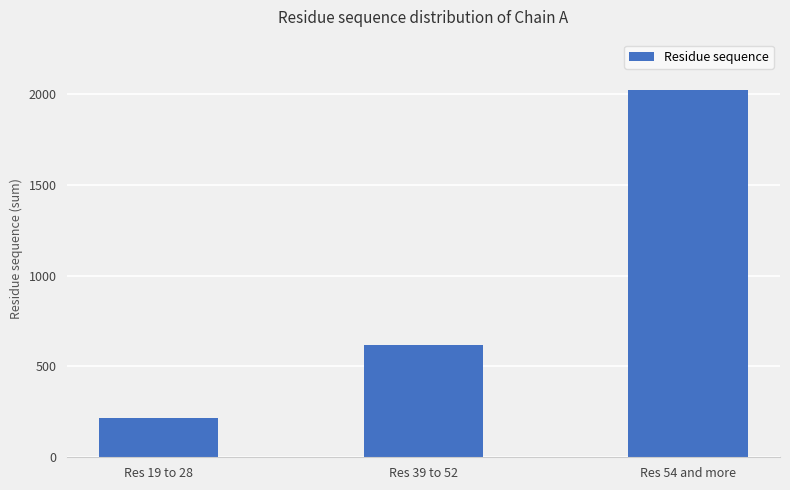

What is the label of the 3rd bar from the right?

Res 19 to 28